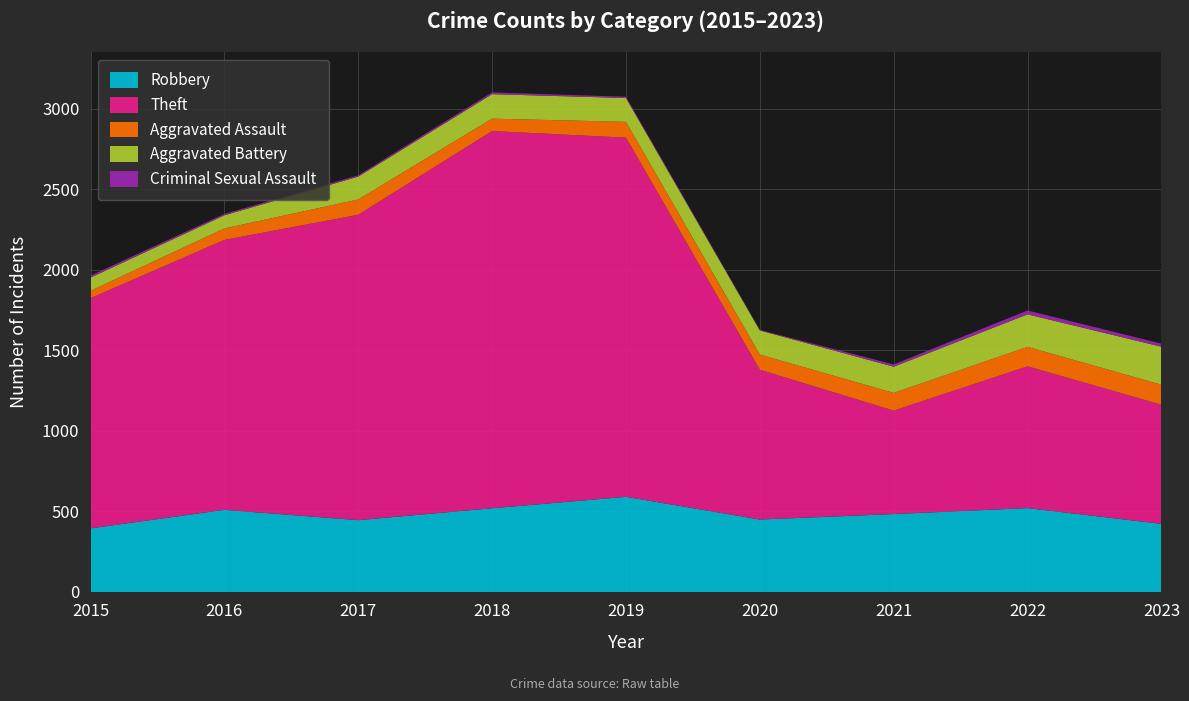

Reading left to right, what are all the values shown in this chart?

Robbery: 395	510	446	520	591	450	484	521	423
Theft: 1429	1676	1896	2342	2230	930	642	880	740
Aggravated Assault: 46	71	95	77	98	94	110	121	124
Aggravated Battery: 82	82	142	152	148	150	163	202	236
Criminal Sexual Assault: 12	8	8	11	8	3	14	24	19